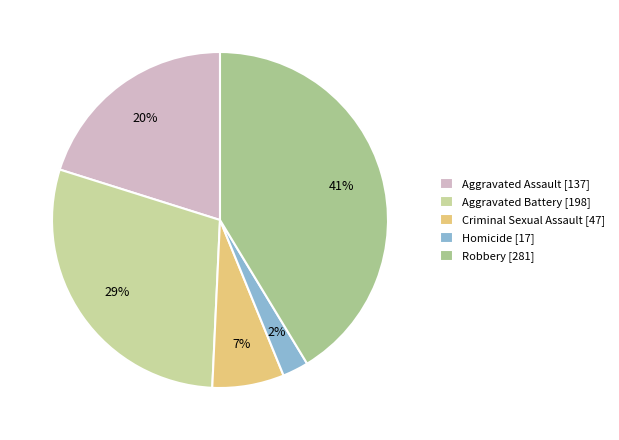

Do Aggravated Assault and Aggravated Battery together represent more than half of the pie?

No